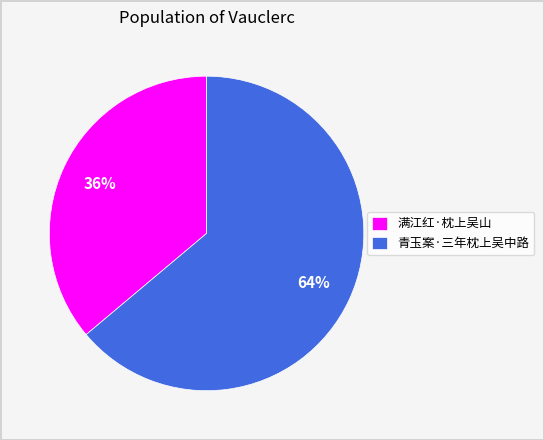

What is the ratio of the value at 青玉案·三年枕上吴中路 to the value at 满江红·枕上吴山?

1.8